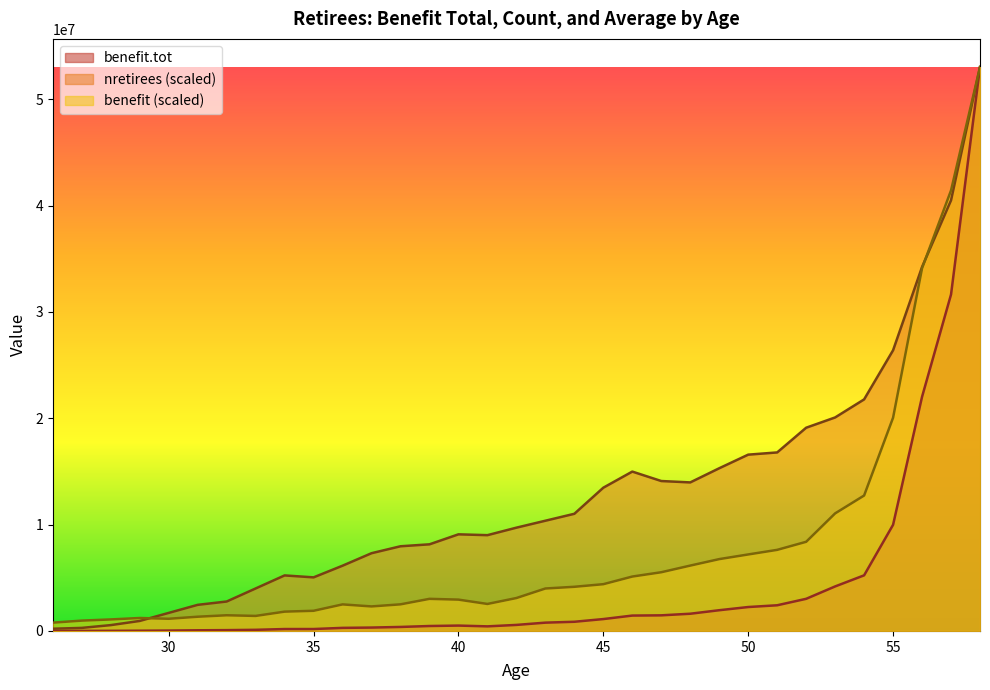

Is the value of benefit.tot at 53 greater than the value of benefit at 46?

No